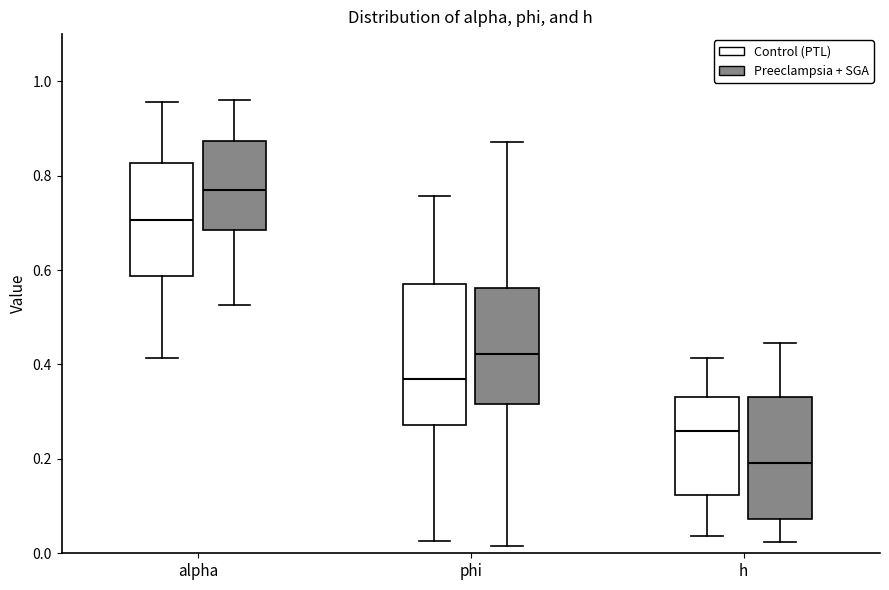

Which box's median line is the lowest?

h (Preeclampsia + SGA)